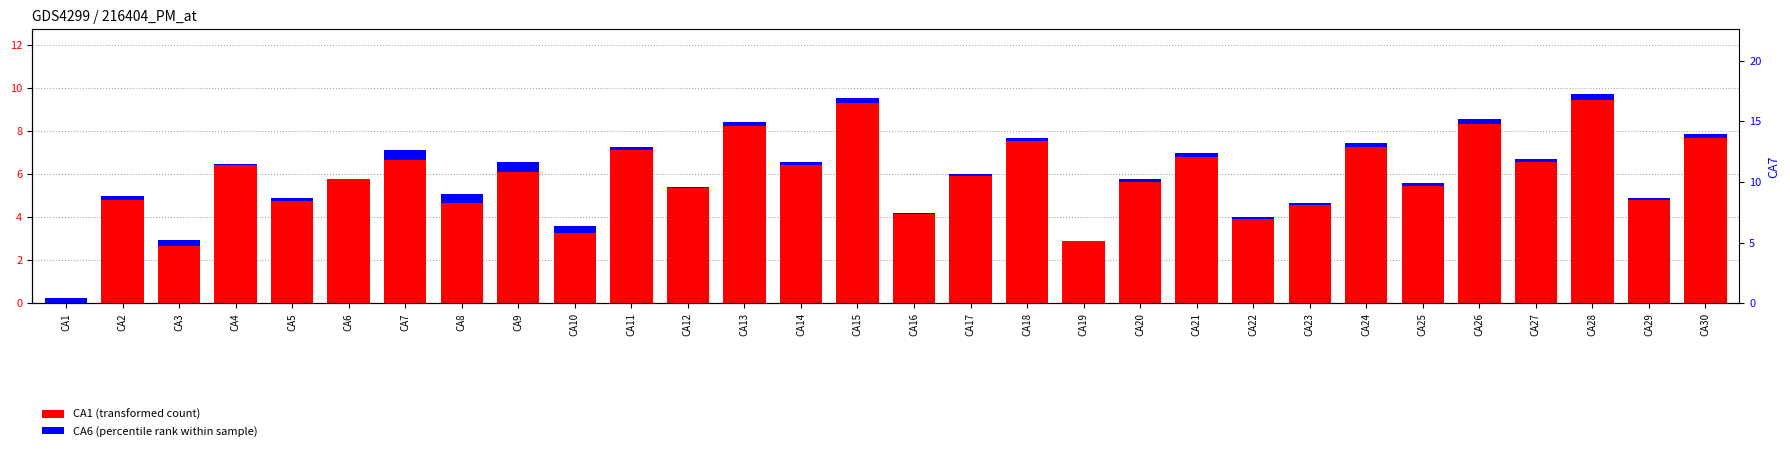

What is the difference between the maximum and second lowest values in the CA6 series?

0.4